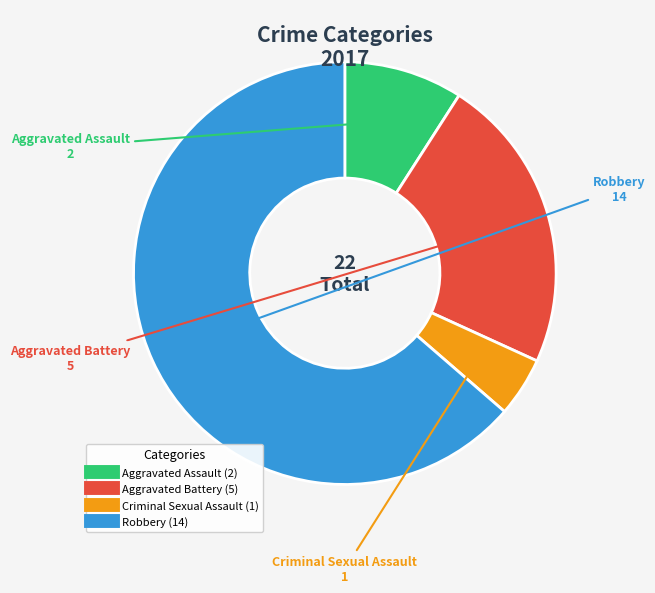

How many segments does this pie chart have?

4